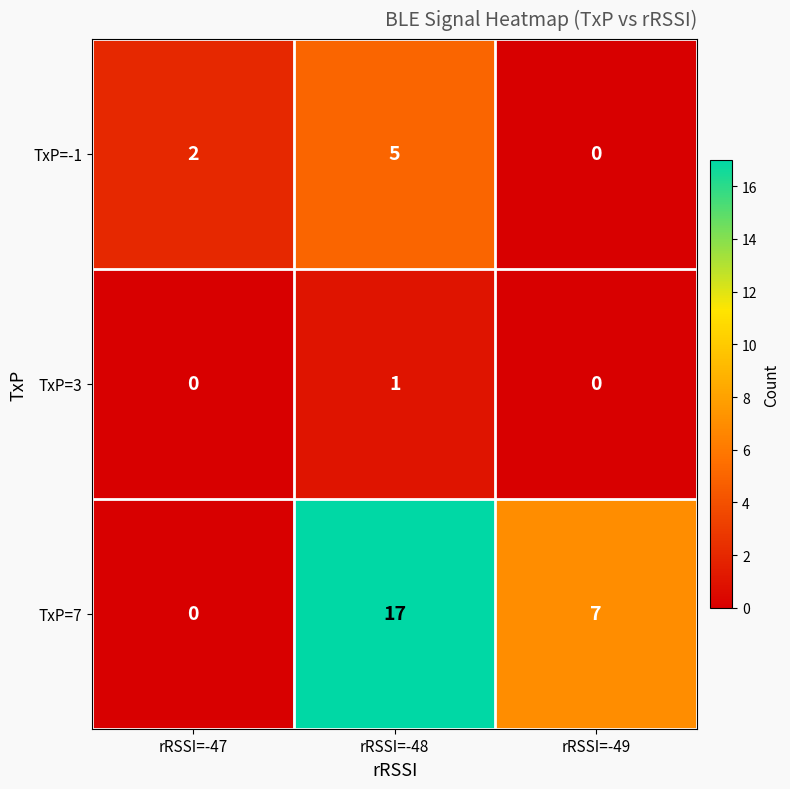

What is the sum of the TxP=7 values at rRSSI=-48 and rRSSI=-47?

17